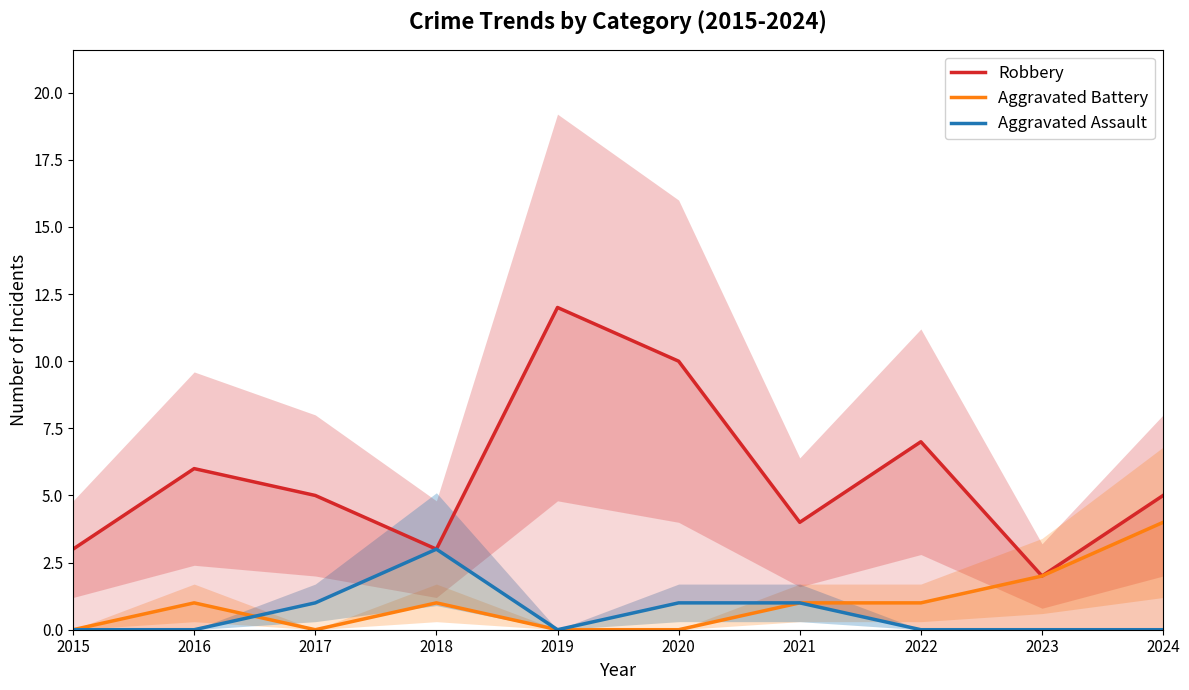

True or false: Robbery and Aggravated Battery intersect in this chart.

False